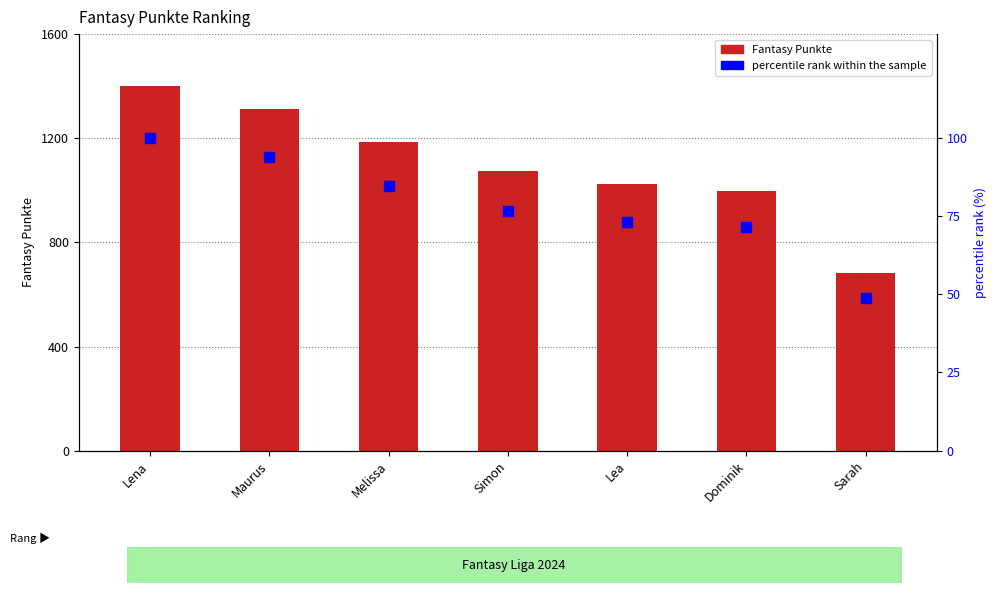

What is the difference between the percentile rank within the sample values at Sarah and Melissa?

35.7